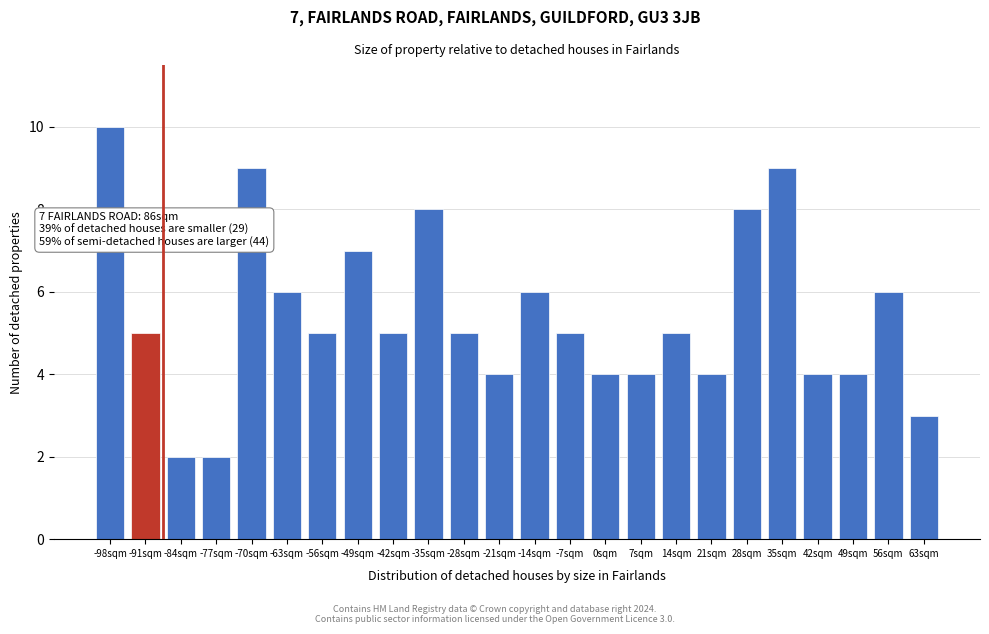

Reading left to right, extract all data points from this chart.

-98sqm=10	-91sqm=5	-84sqm=2	-77sqm=2	-70sqm=9	-63sqm=6	-56sqm=5	-49sqm=7	-42sqm=5	-35sqm=8	-28sqm=5	-21sqm=4	-14sqm=6	-7sqm=5	0sqm=4	7sqm=4	14sqm=5	21sqm=4	28sqm=8	35sqm=9	42sqm=4	49sqm=4	56sqm=6	63sqm=3